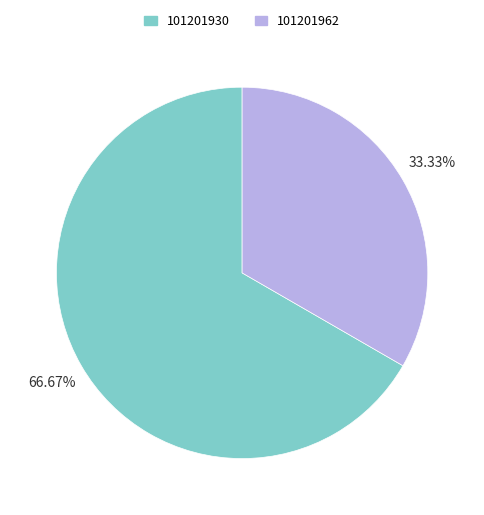

How many segments does this pie chart have?

2